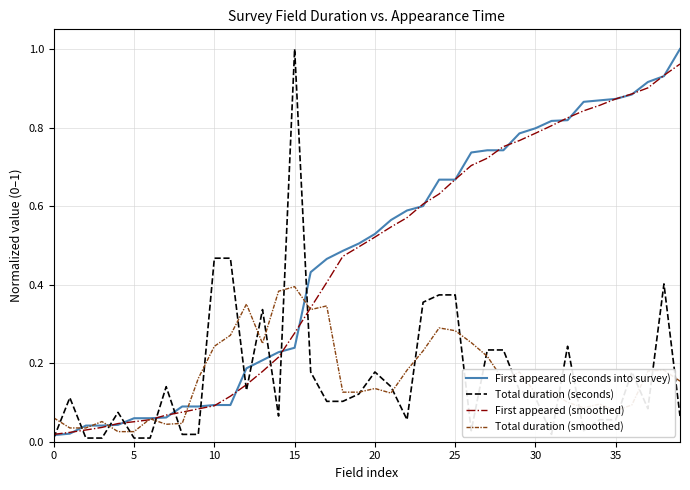

What are all the series names shown in the legend?

First appeared (seconds into survey), Total duration (seconds), First appeared (smoothed), Total duration (smoothed)